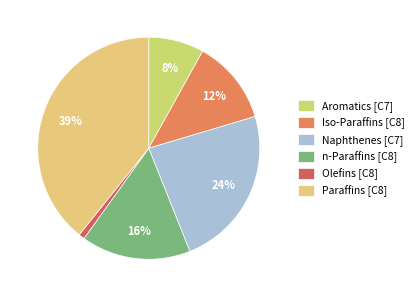

Is it true that Paraffins is 45% of the pie?

False